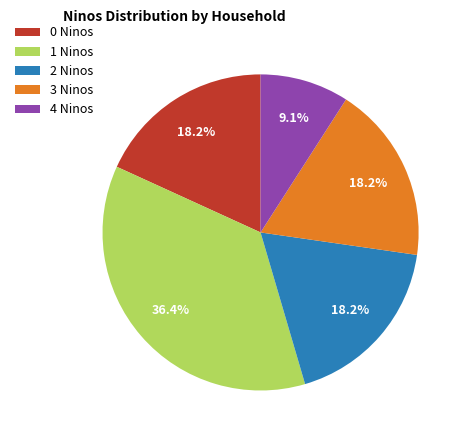

Which has a higher value, 0 Ninos or 1 Ninos?

1 Ninos